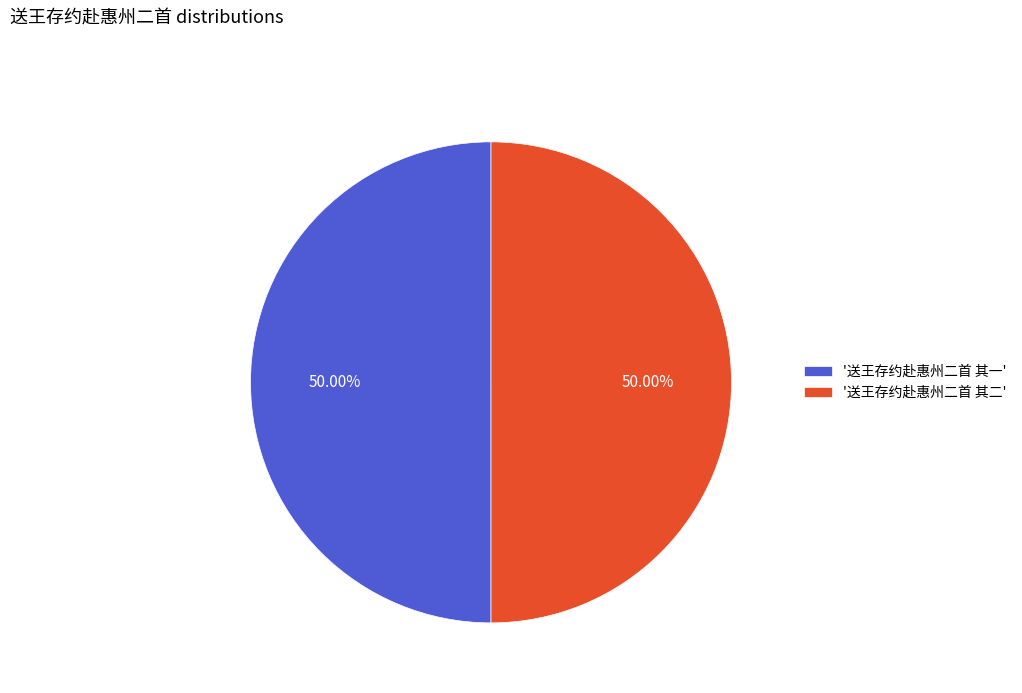

What is the ratio of the value at '送王存约赴惠州二首 其二' to the value at '送王存约赴惠州二首 其一'?

1.0